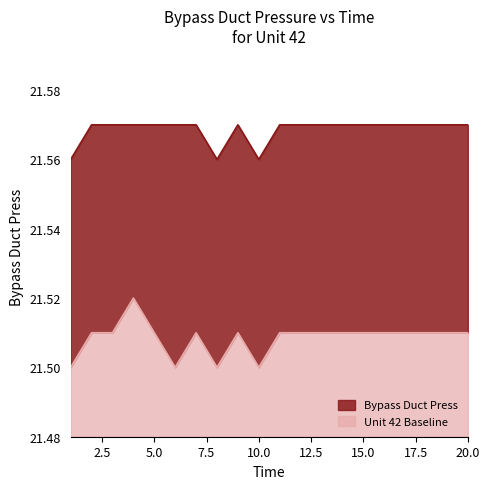

In Unit 42 Baseline, how many points are higher than both neighbors (excluding endpoints)?

3